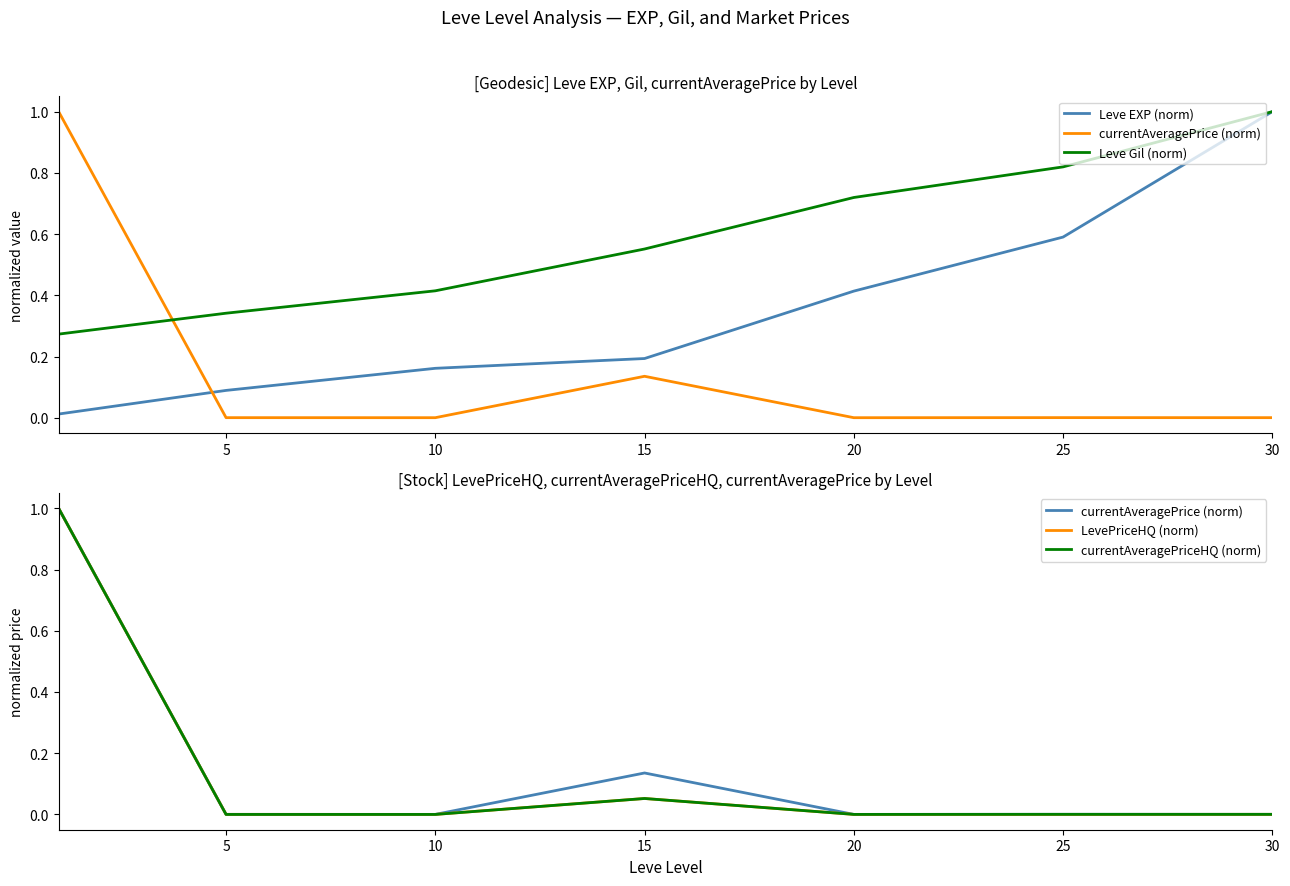

How many series are shown in this chart?

5